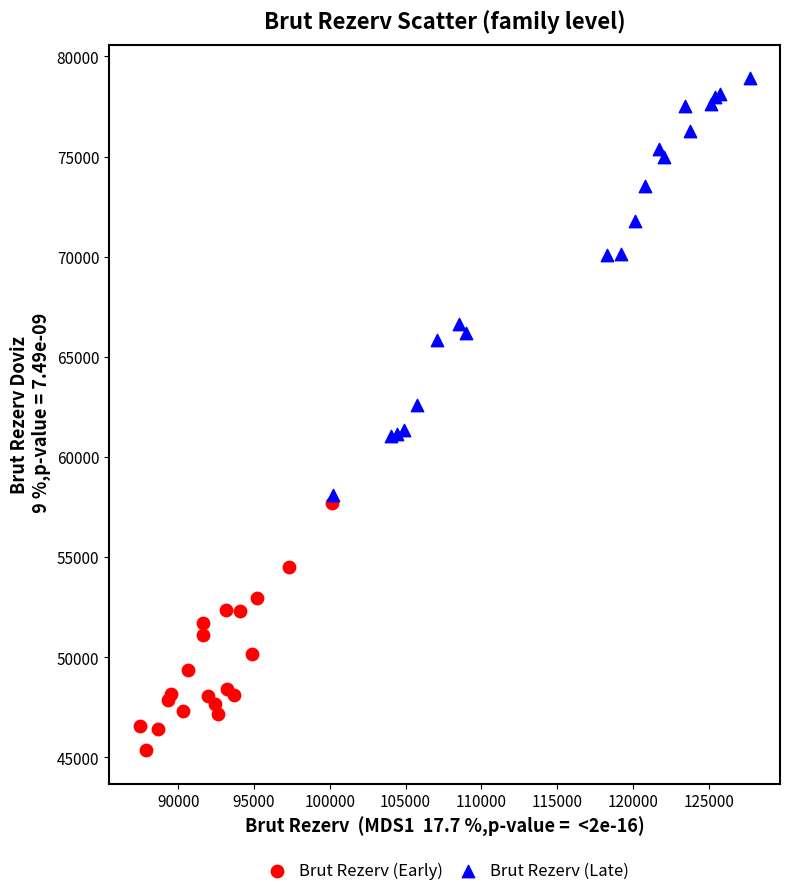

Which series contains the highest Y value?

Brut Rezerv (Late)